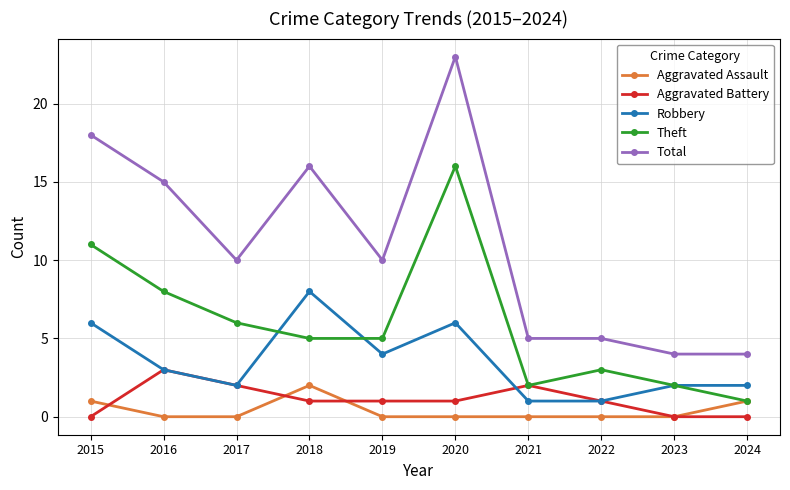

At how many categories does at least one series exceed 3?

10